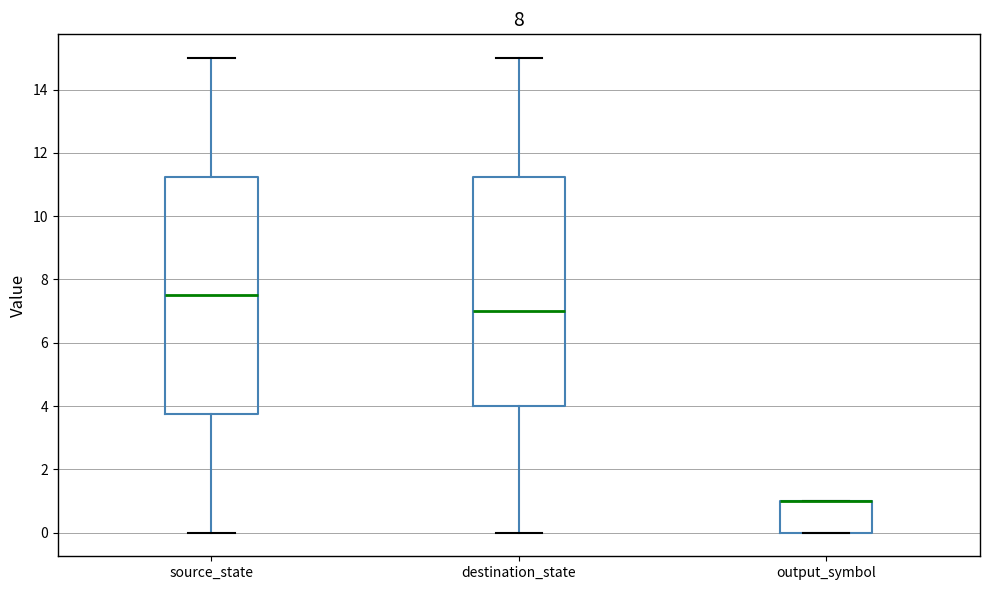

Where is the lower edge of the box for output_symbol on the y-axis? The values are not printed on the chart, so give them approximately, as read against the axis.

0.0